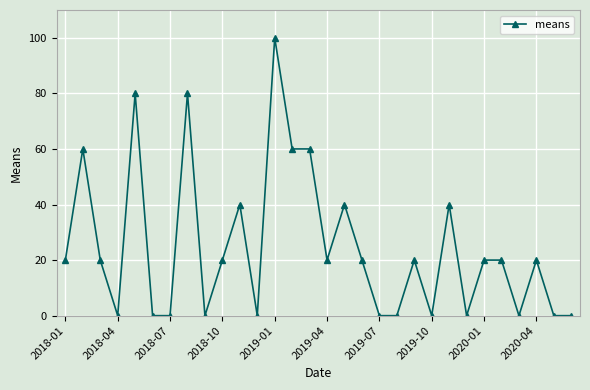

How many series are shown in this chart?

1